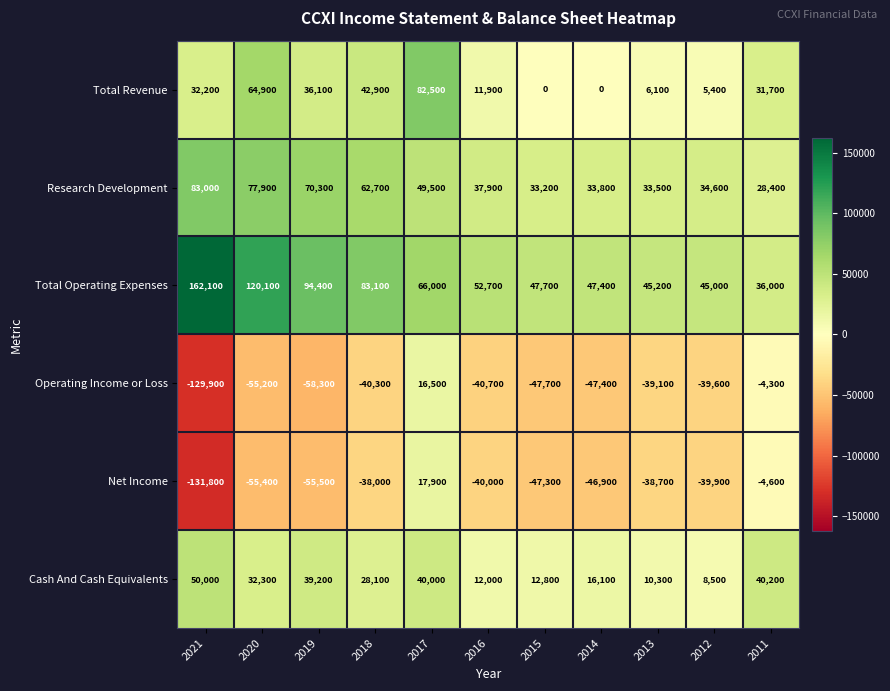

What is the greatest value displayed?

162100